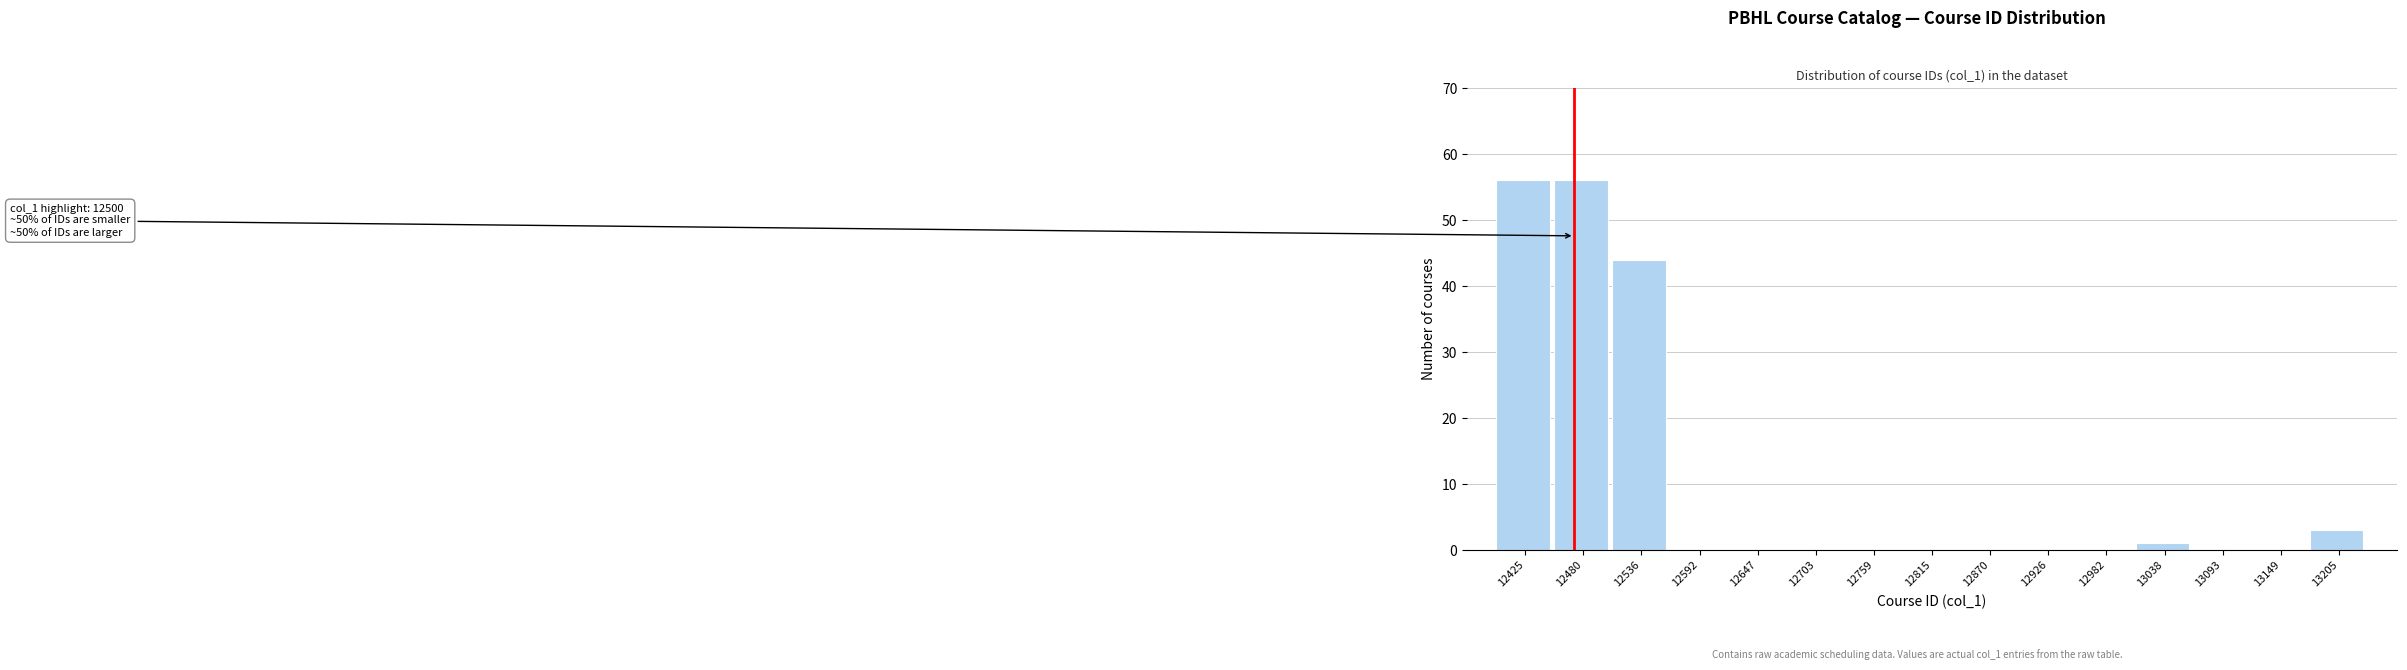

Reading left to right, extract all data points from this chart.

12425=56	12480=56	12536=44	12592=0	12647=0	12703=0	12759=0	12815=0	12870=0	12926=0	12982=0	13038=1	13093=0	13149=0	13205=3